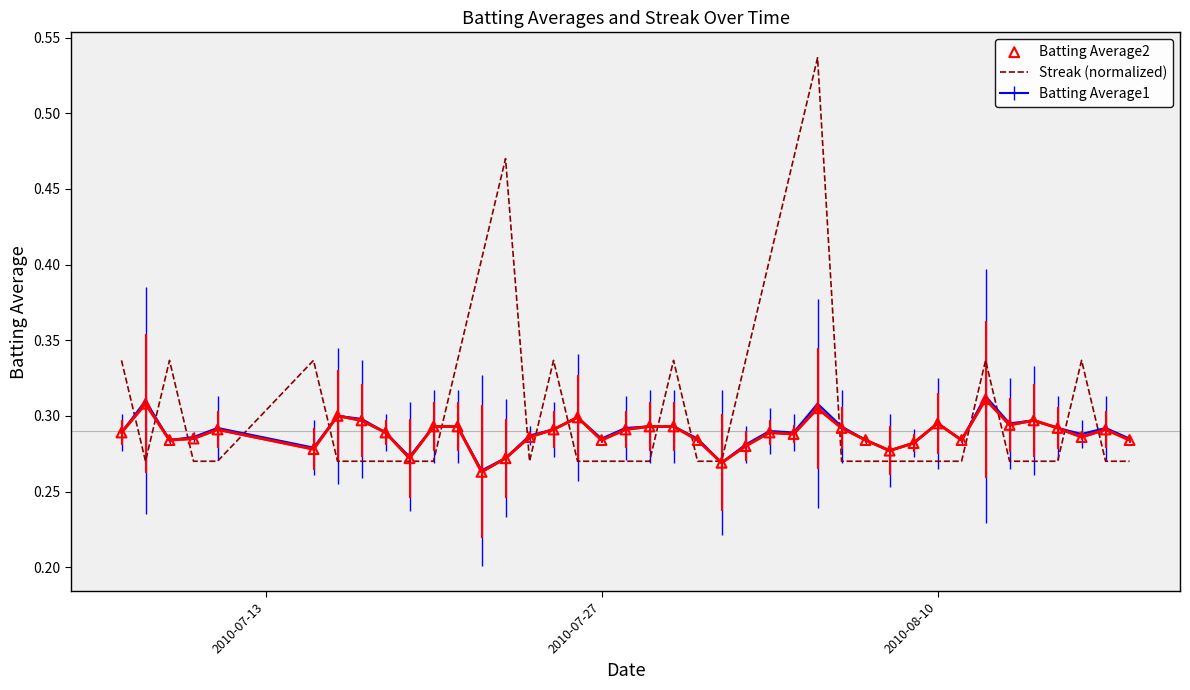

Which series has the largest total across all categories?

Streak (normalized)